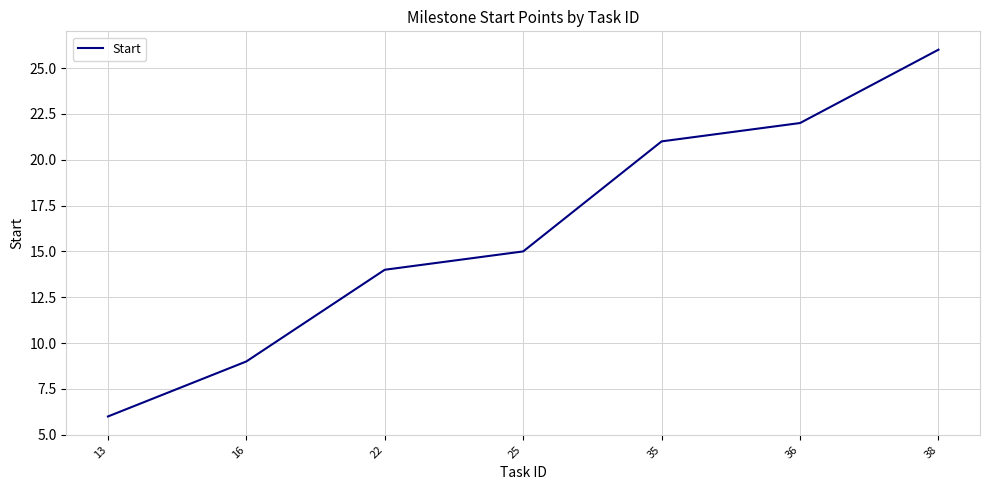

The chart shows a value of 21 at 35. True or false?

True